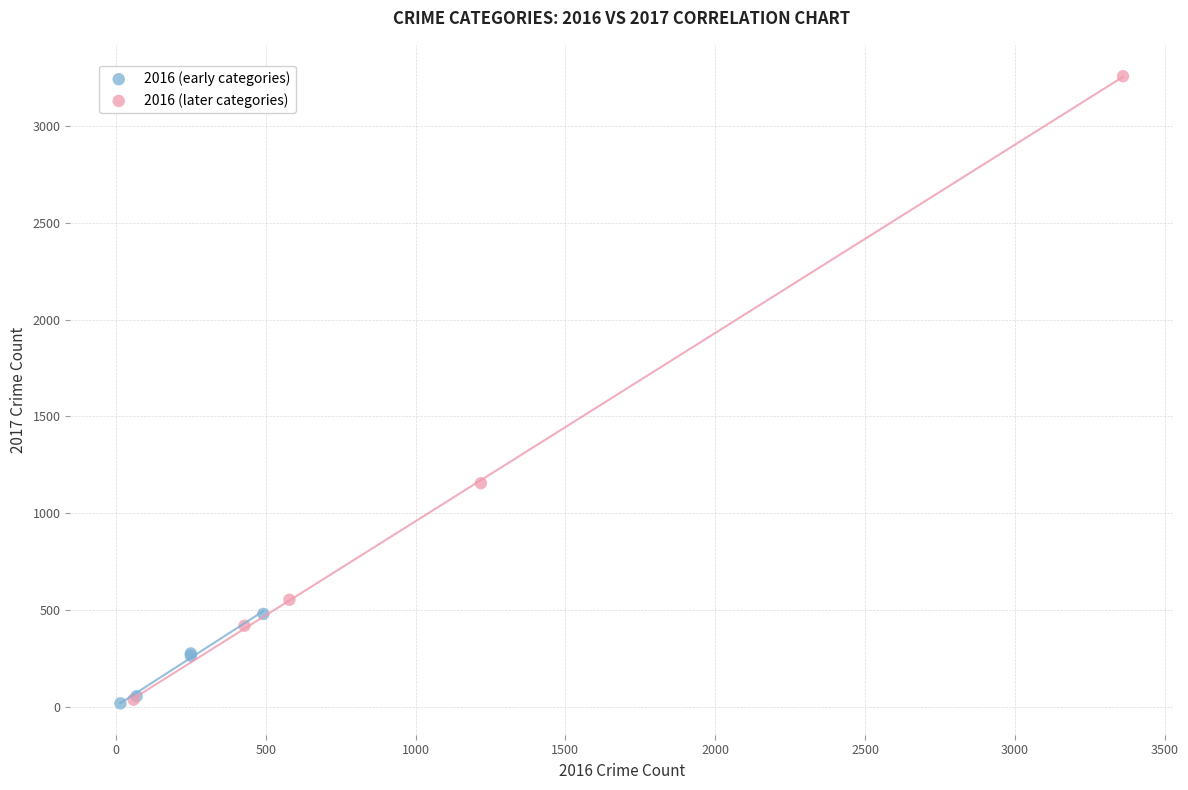

Which series has the widest spread of Y values?

2016 (later categories)